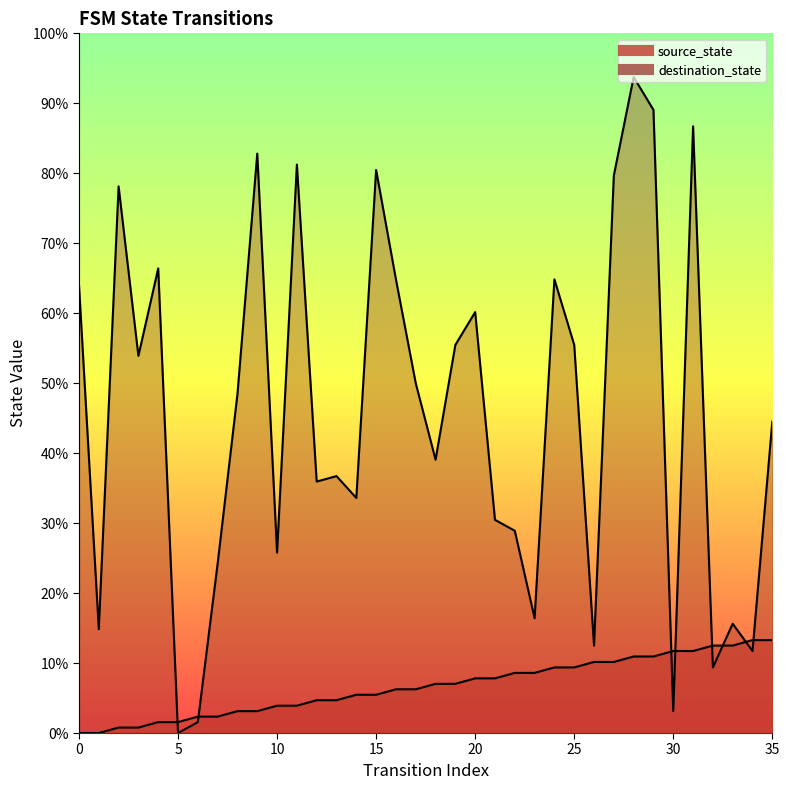

In destination_state, how many points are lower than both neighbors (excluding endpoints)?

12